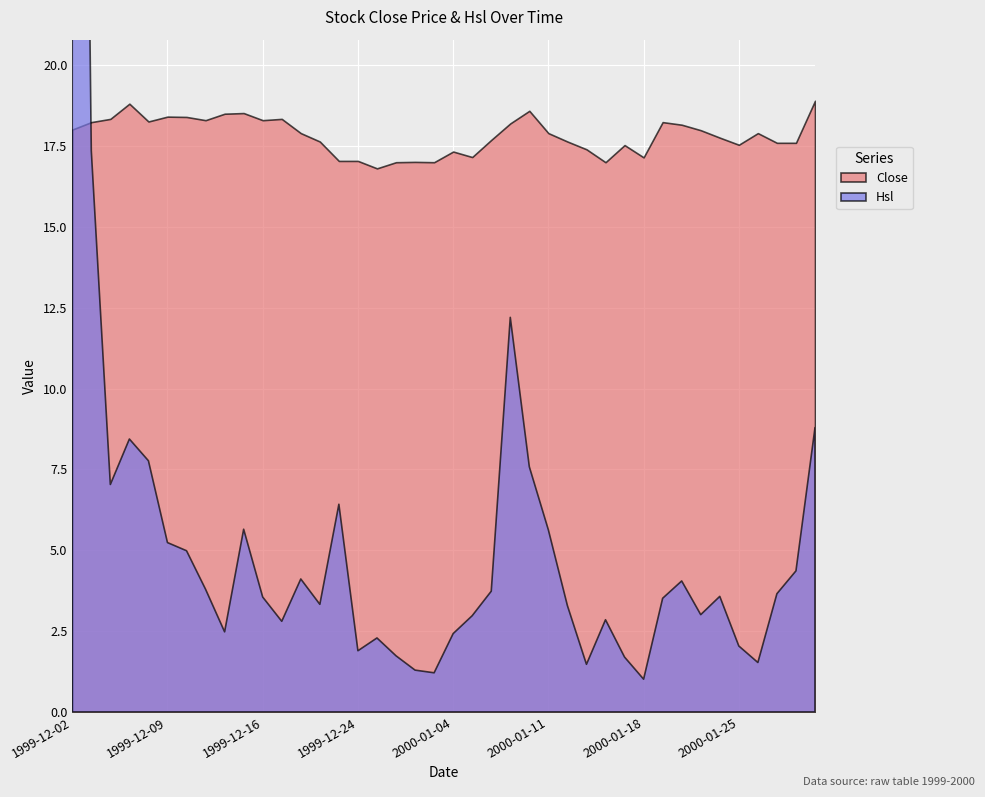

What is the label of the 10th point from the left?

1999-12-15